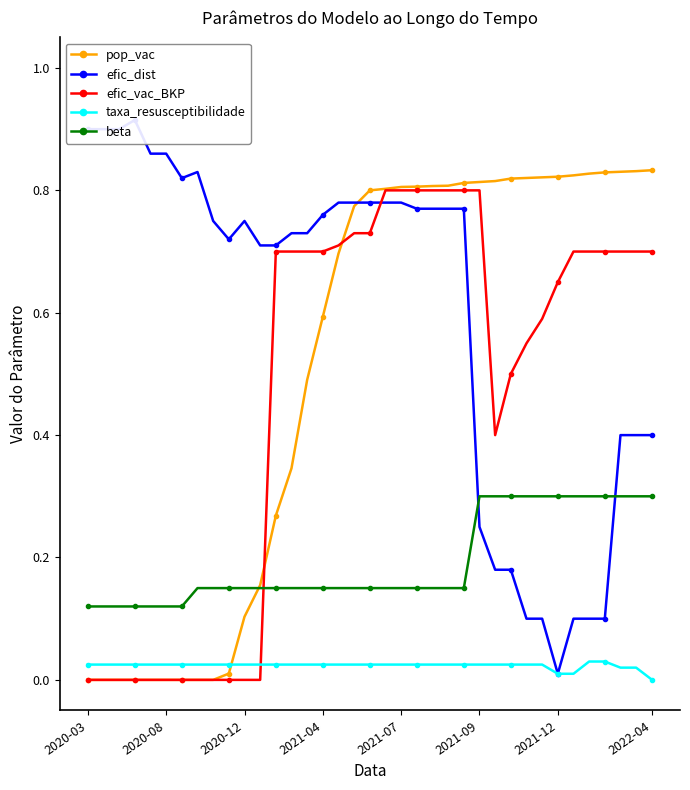

What is the average value of the efic_dist series?

0.6